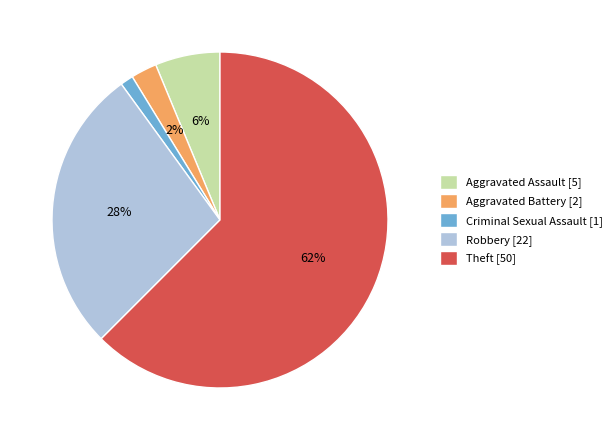

Combined, do Aggravated Battery [2] and Criminal Sexual Assault [1] account for over 50%?

No